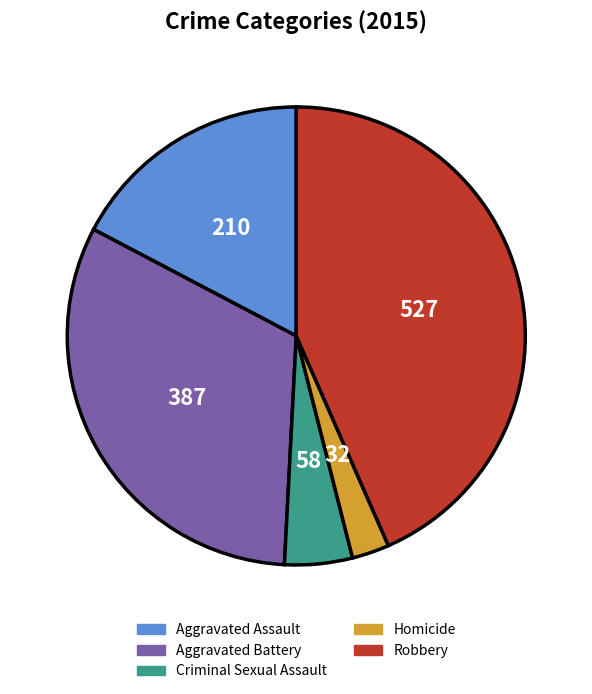

Which category has the biggest portion of the pie?

Robbery